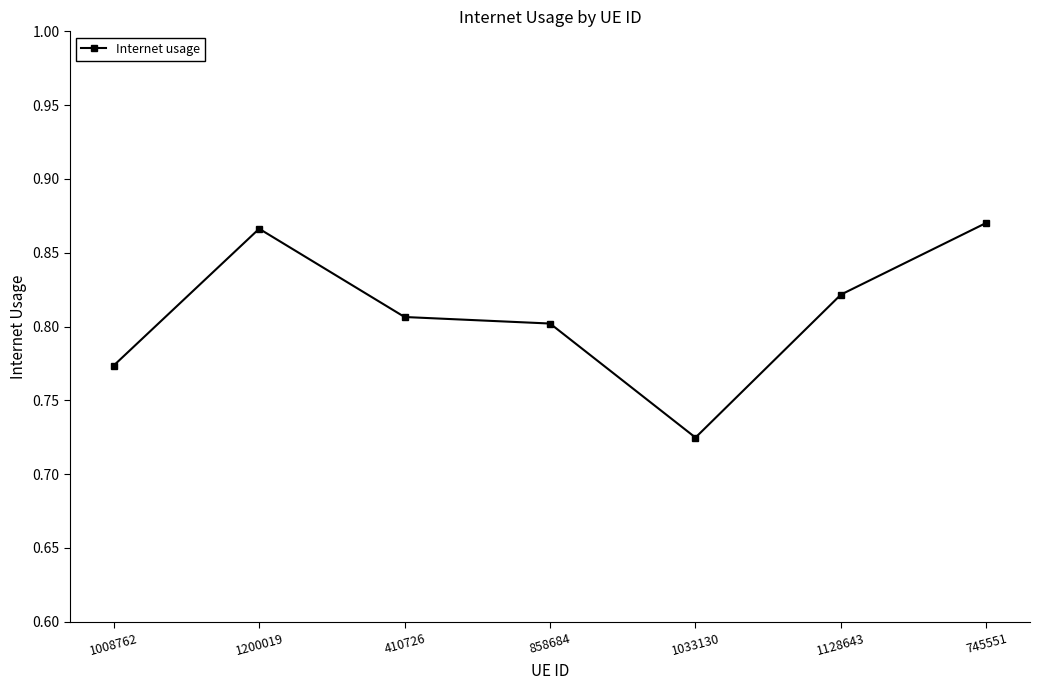

Where is the data nearest to the value 0?

1033130